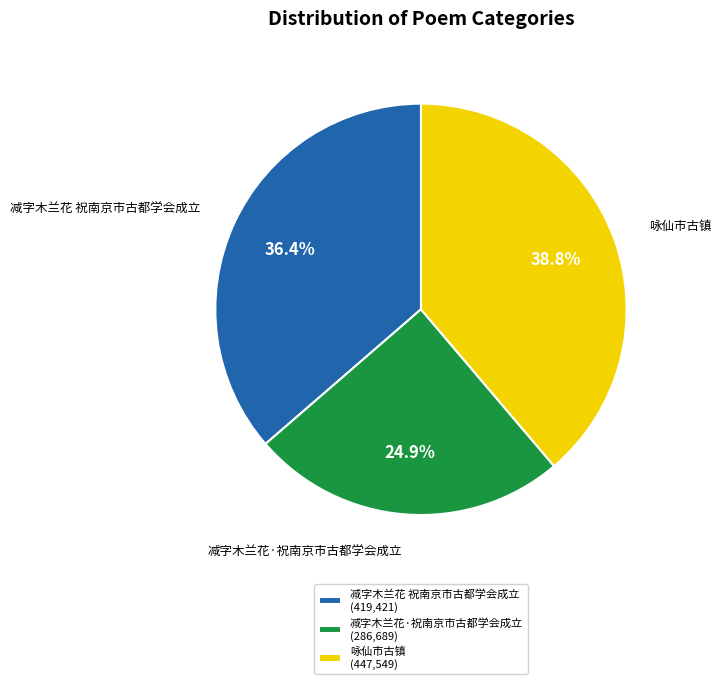

Between 减字木兰花·祝南京市古都学会成立 and 咏仙市古镇, which is larger?

咏仙市古镇